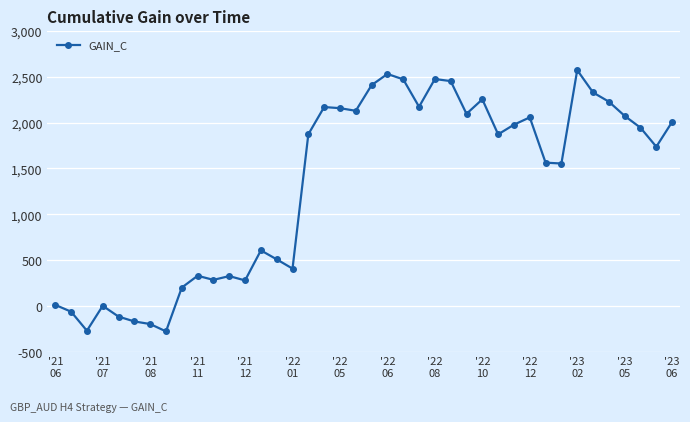

What is the average value?

1325.2